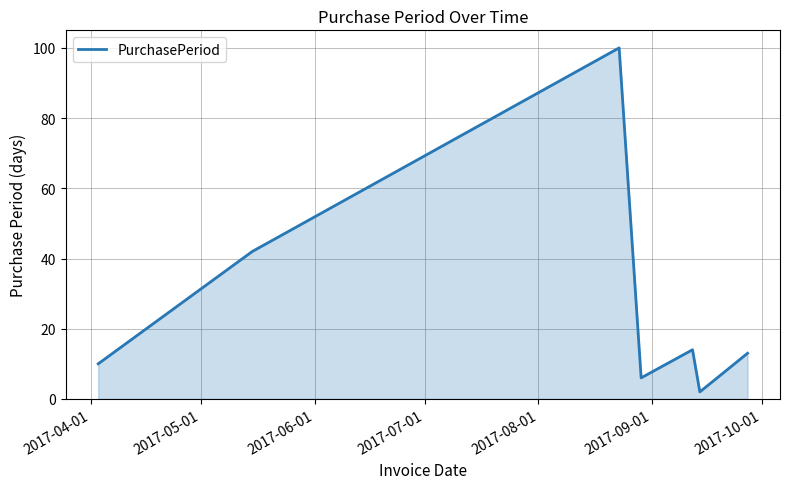

What is the sum of all values?

187